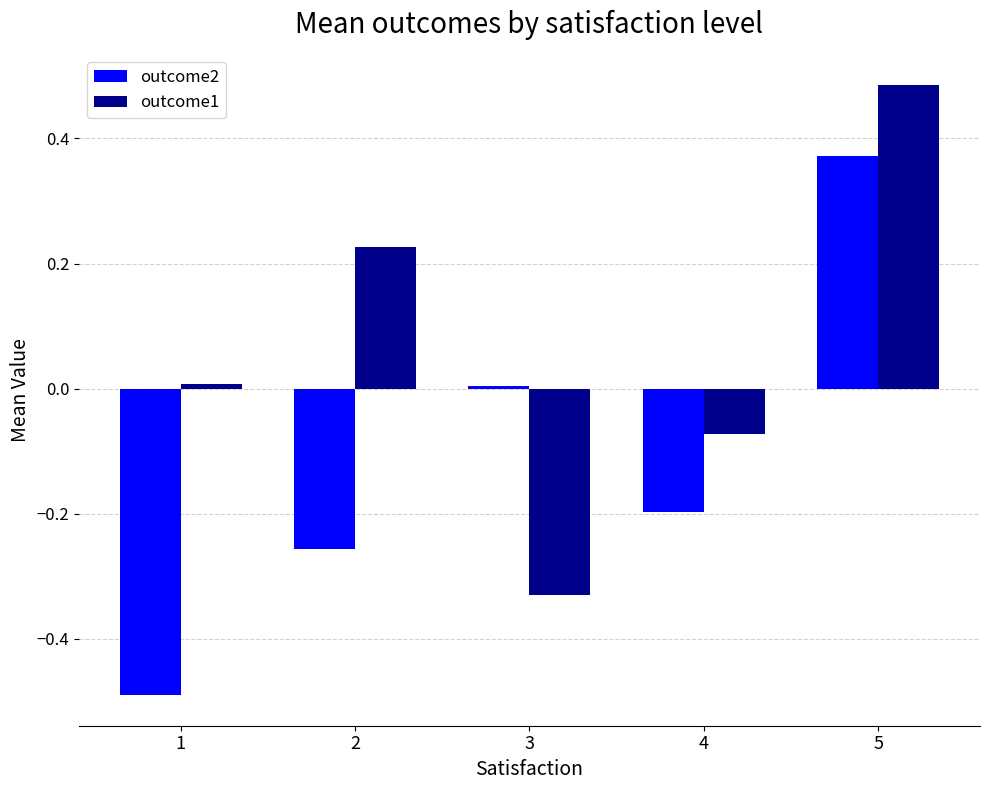

What is the smallest value displayed?

-0.5